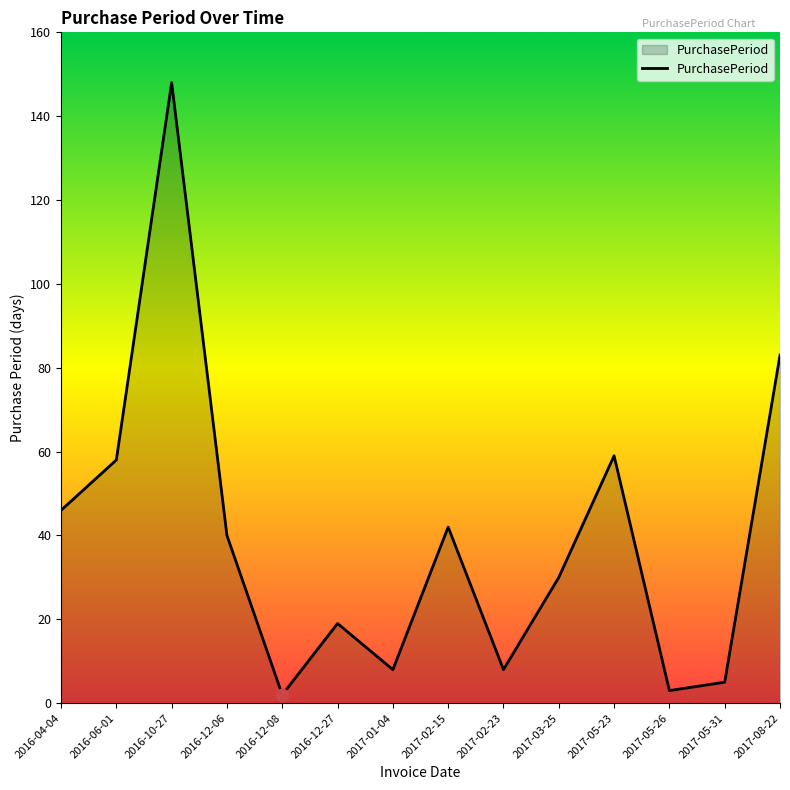

Which has a higher value, 2016-06-01 or 2016-12-08?

2016-06-01